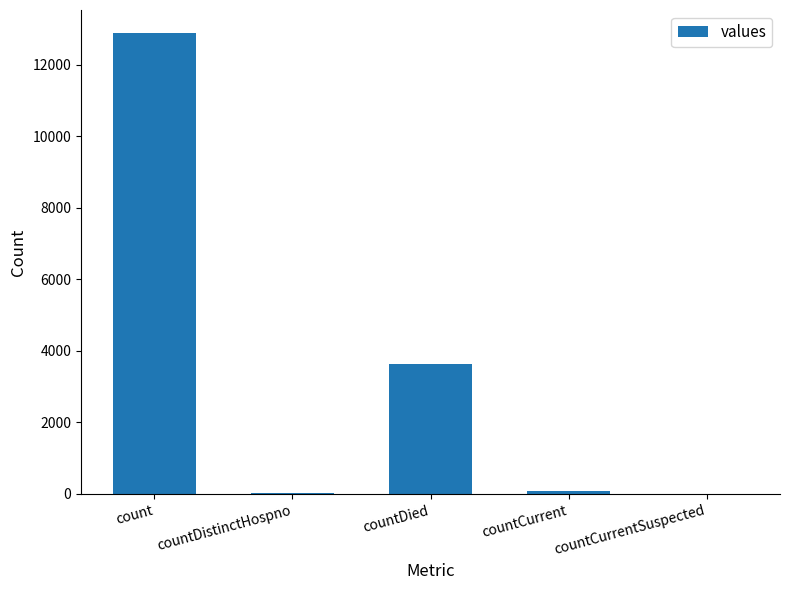

What is the maximum value shown in the chart?

12885